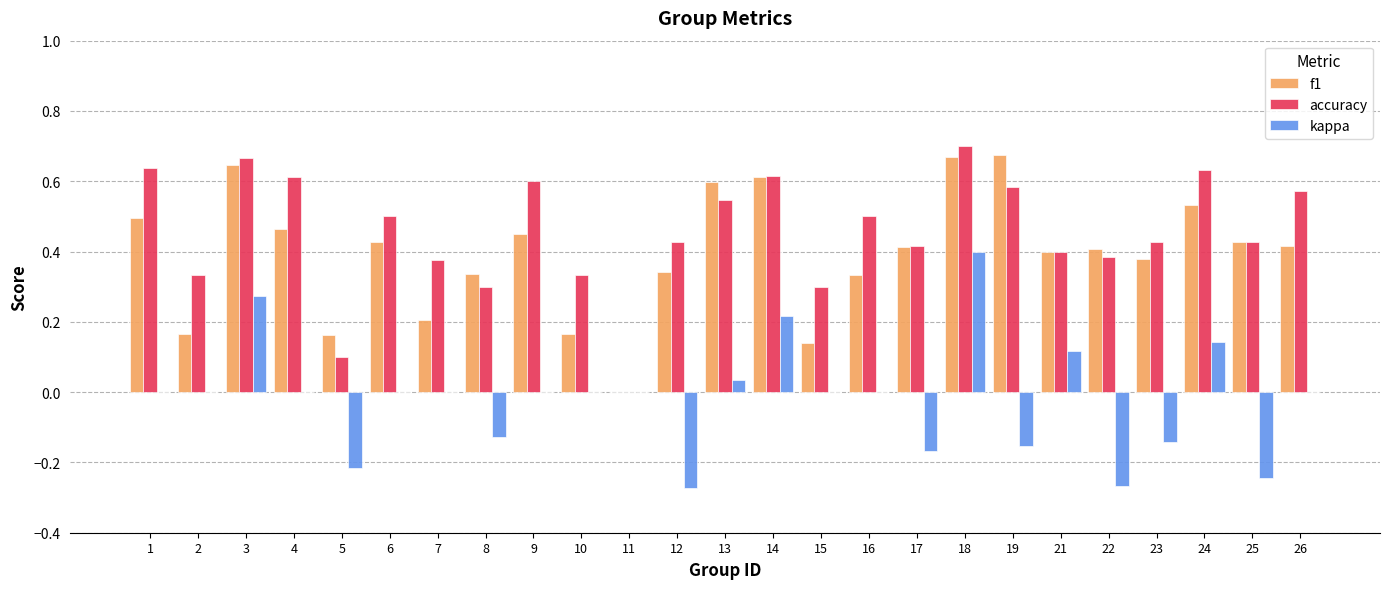

At which category is the sum across all series the highest?

18